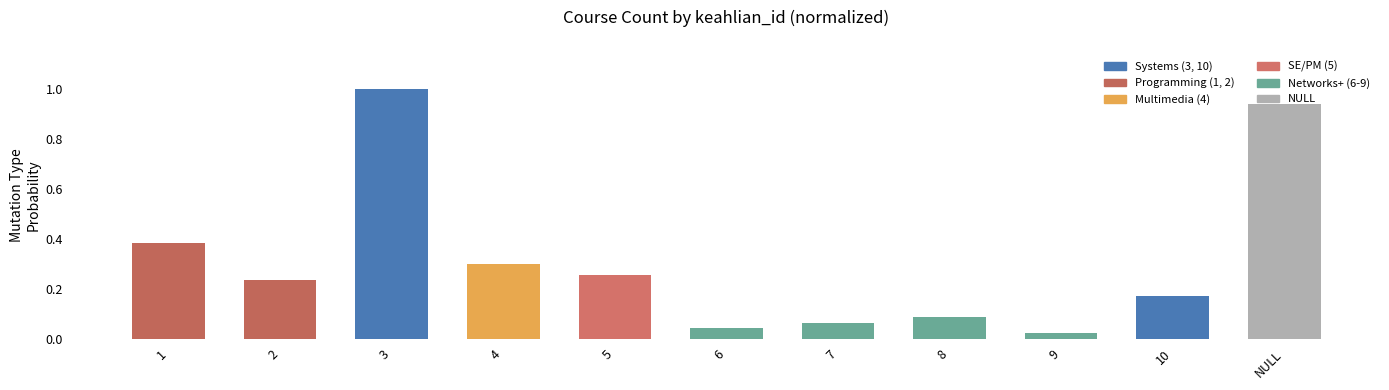

What is the change in value from 4 to 6?

-0.3